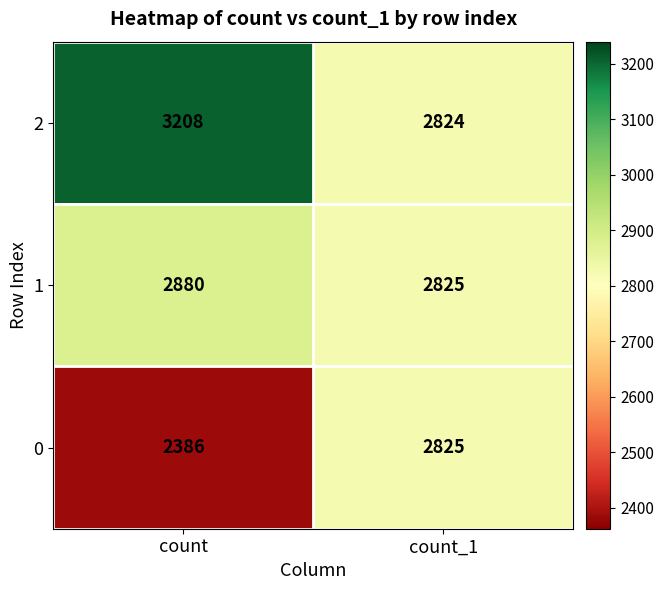

Which category has the highest value in the 0 series?

count_1